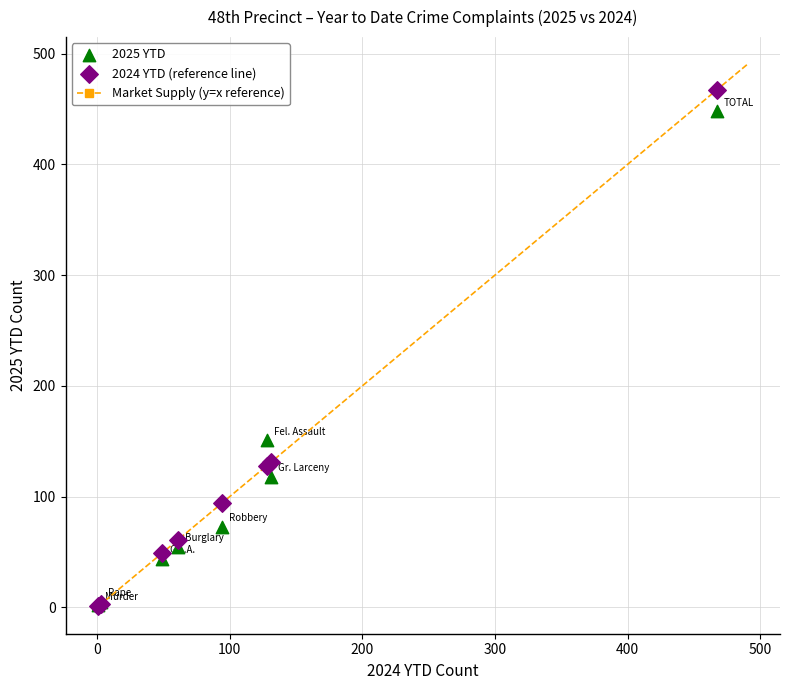

In the 2024 YTD (reference line) series, what Y value is closest to 234?

131